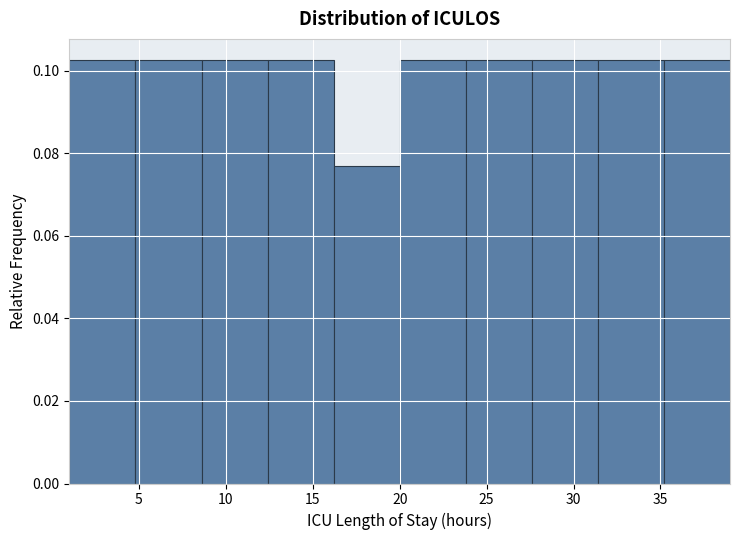

What is the height of the bar covering 27.6 to 31.4 on the x-axis? Neither the bar edges nor the heights are printed on the chart, so give them approximately, as read against the axes.

0.102